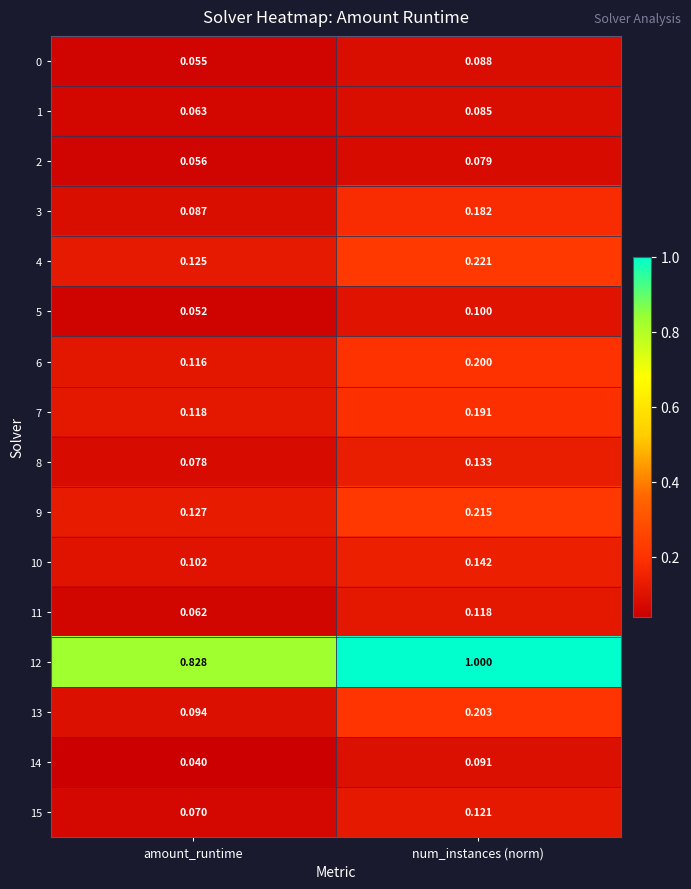

How many series are shown in this chart?

16